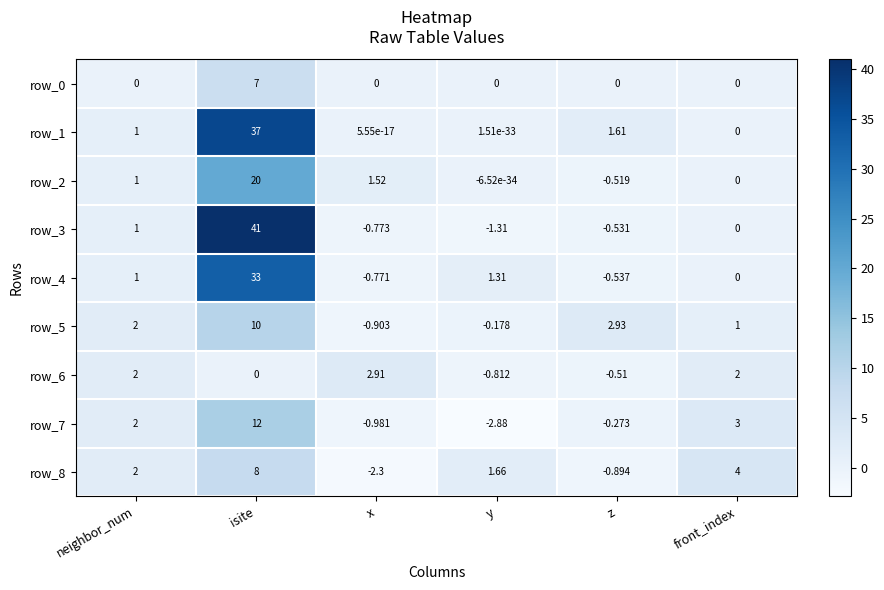

Is the value of row_4 at neighbor_num greater than the value of row_6 at x?

No